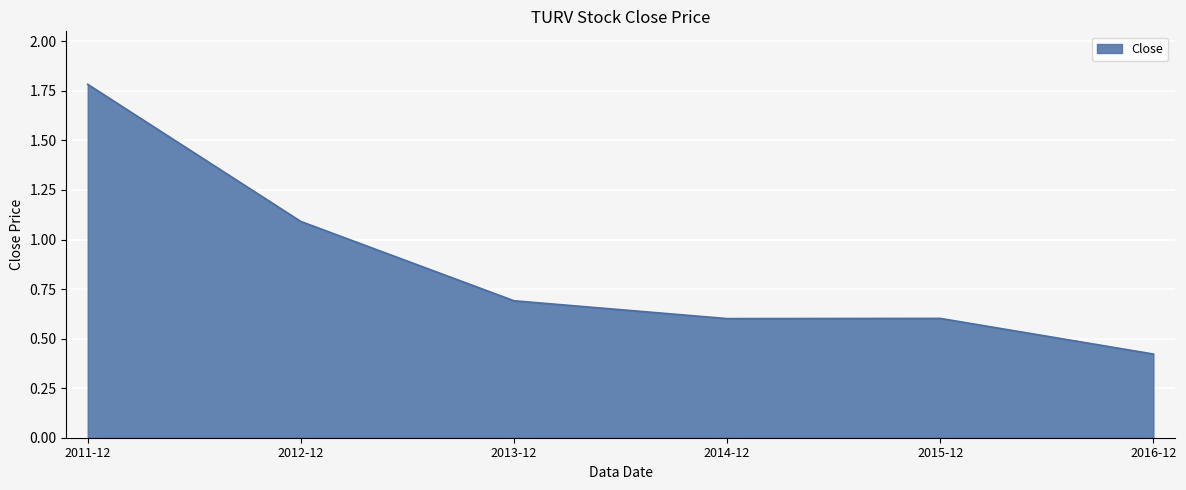

What is the change in value from 2012-12 to 2013-12?

-0.4